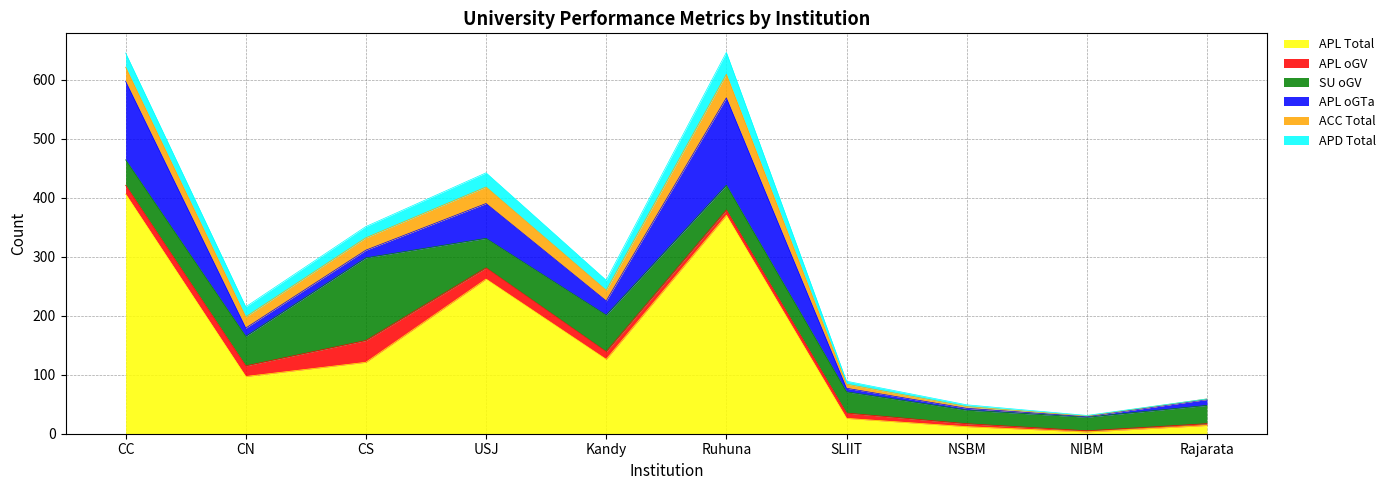

At which label is SU oGV closest to 81?

Kandy